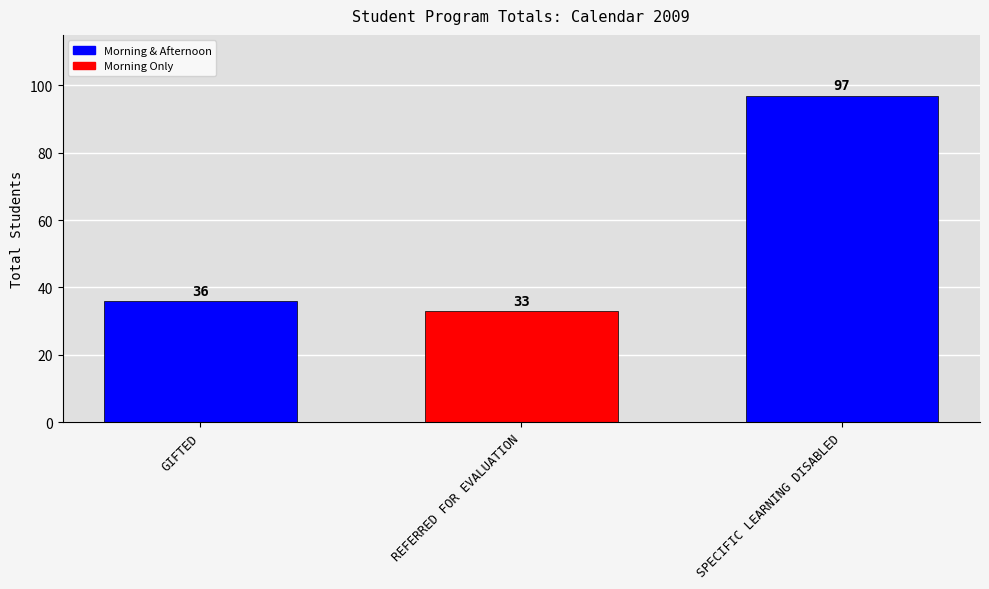

The value at SPECIFIC LEARNING DISABLED is 97. True or false?

True